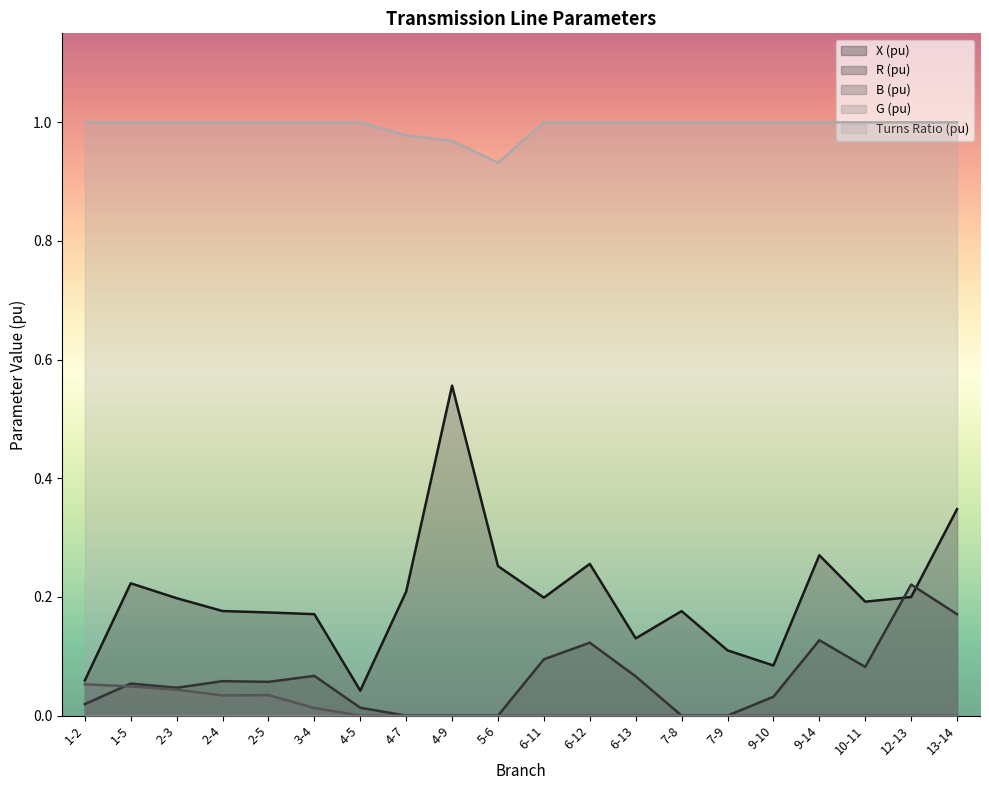

True or false: X (pu) has a value of 0.4 at 5-6.

False